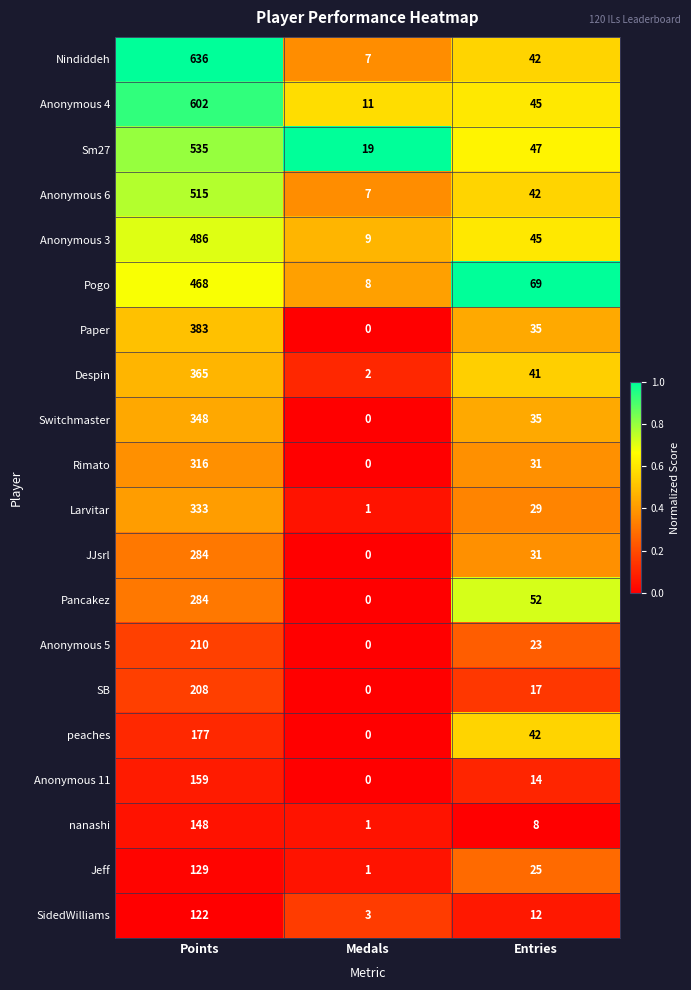

At which label is JJsrl closest to 142?

Entries